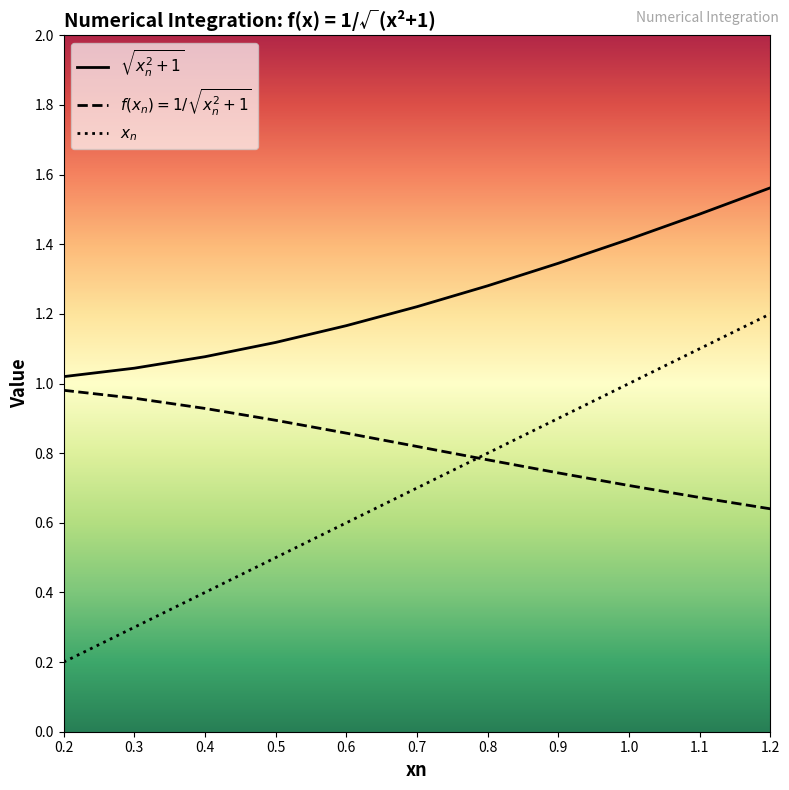

Reading right to left, list all the values displayed in this chart.

xn: 1.2	1.1	1.0	0.9	0.8	0.7	0.6	0.5	0.4	0.3	0.2
sqrt_xn2_plus1: 1.6	1.5	1.4	1.3	1.3	1.2	1.2	1.1	1.1	1.0	1.0
f_xn: 0.6	0.7	0.7	0.7	0.8	0.8	0.9	0.9	0.9	1.0	1.0